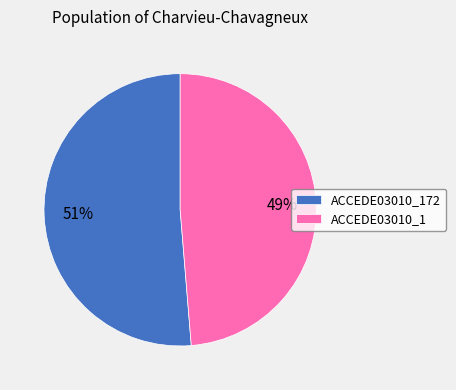

Is there a majority slice in this chart?

Yes